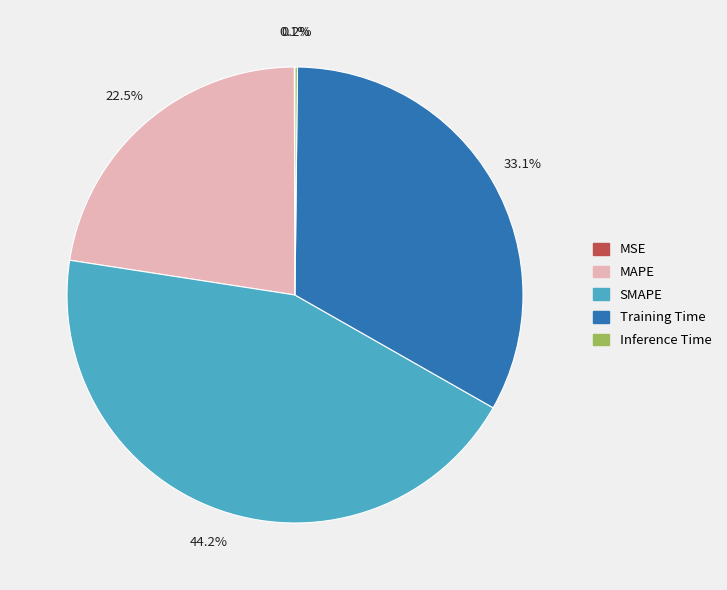

Do MAPE and SMAPE together represent more than half of the pie?

Yes